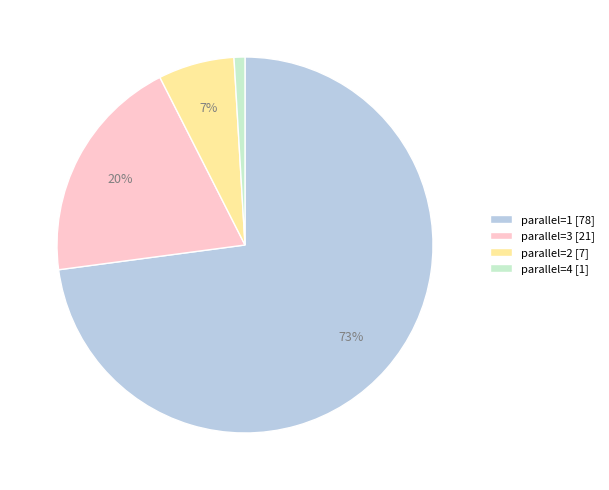

Combined, do parallel=3 [21] and parallel=4 [1] account for over 50%?

No